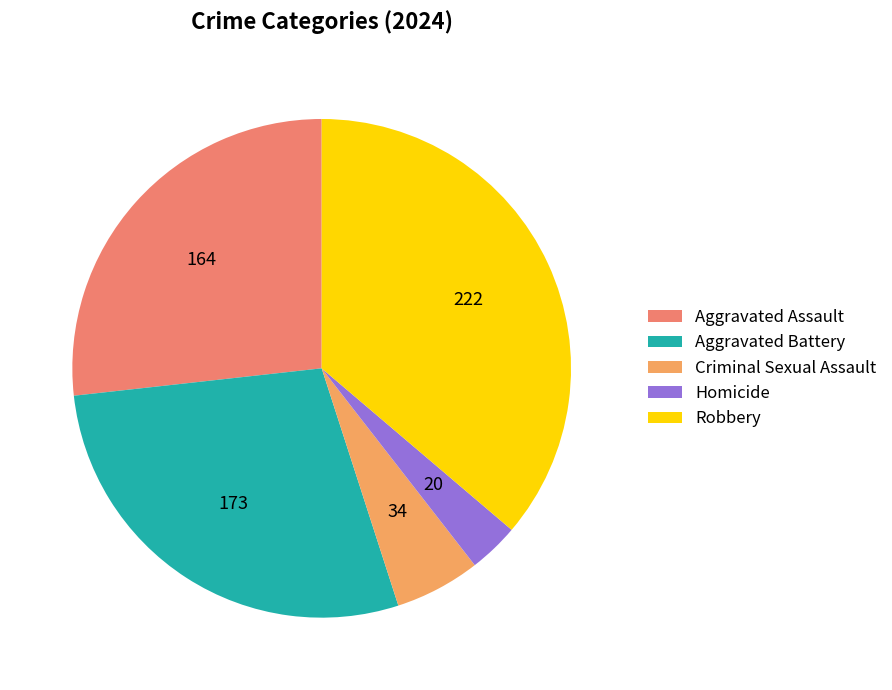

Is it true that Aggravated Assault is 13% of the pie?

False